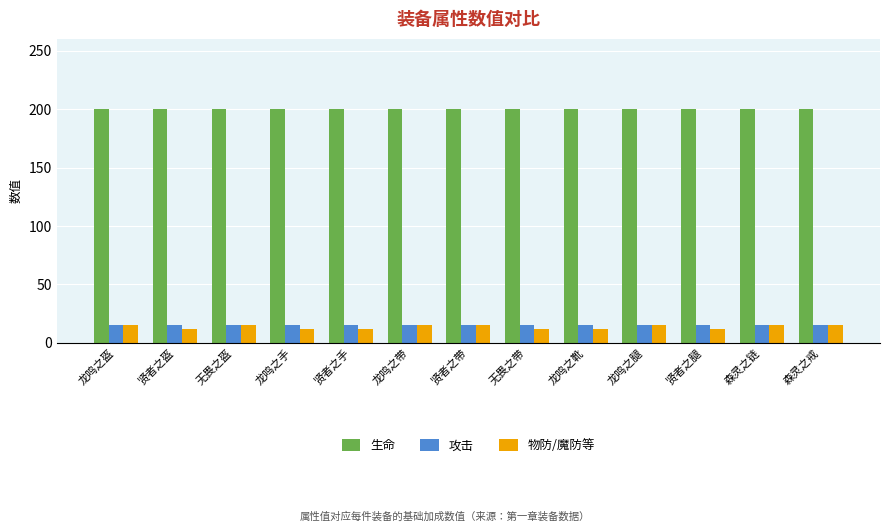

The 物防/魔防等 series shows 24 at 贤者之带. True or false?

False